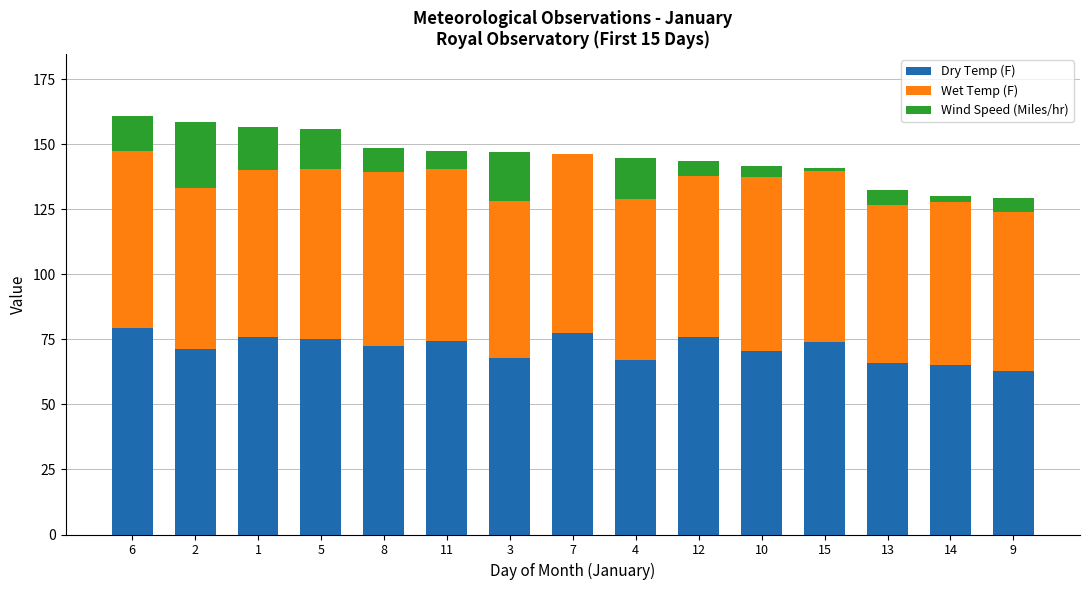

True or false: Dry Temp (F) has a value of 48.6 at 6.

False